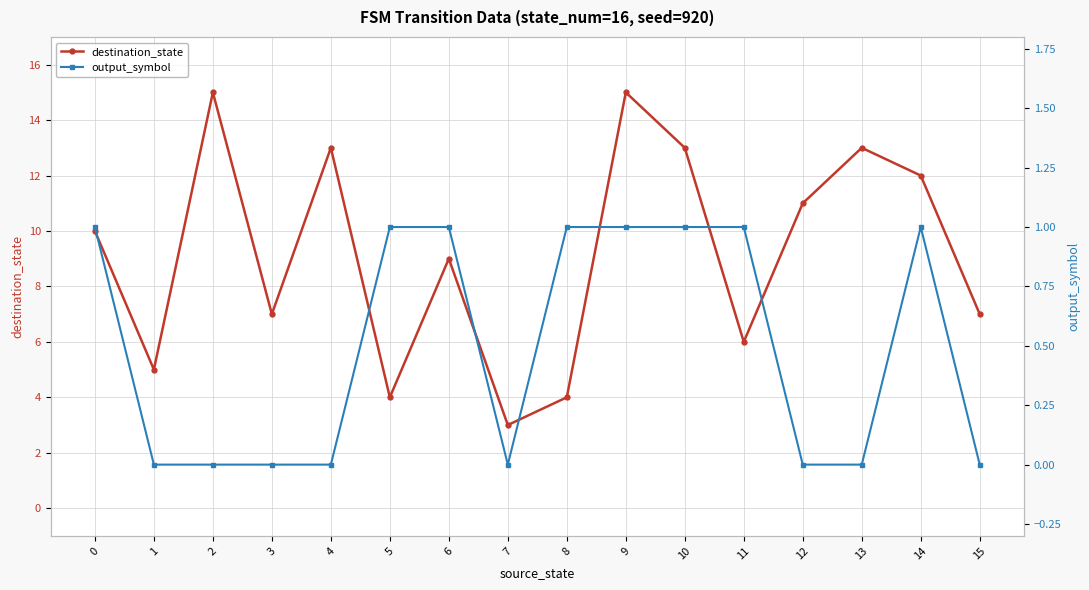

Rank the series by their average value, from highest to lowest.

destination_state, output_symbol